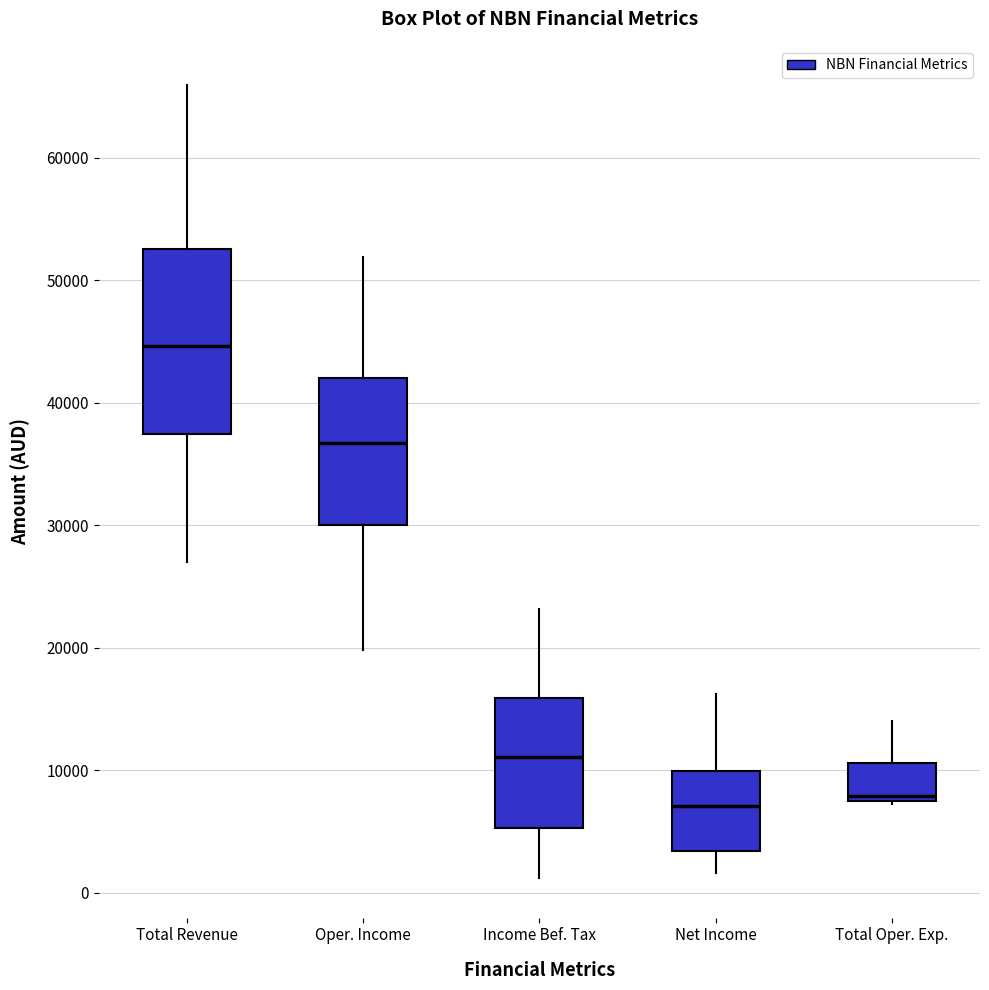

Which box's median line is the highest?

Total Revenue